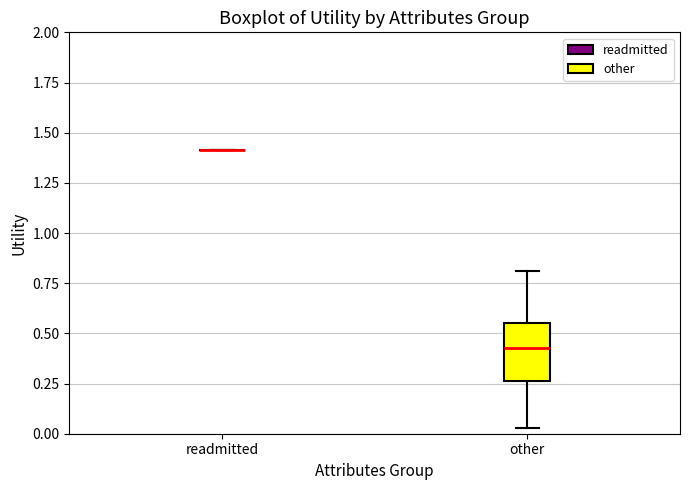

Which box is the tallest, from its lower edge to its upper edge?

other